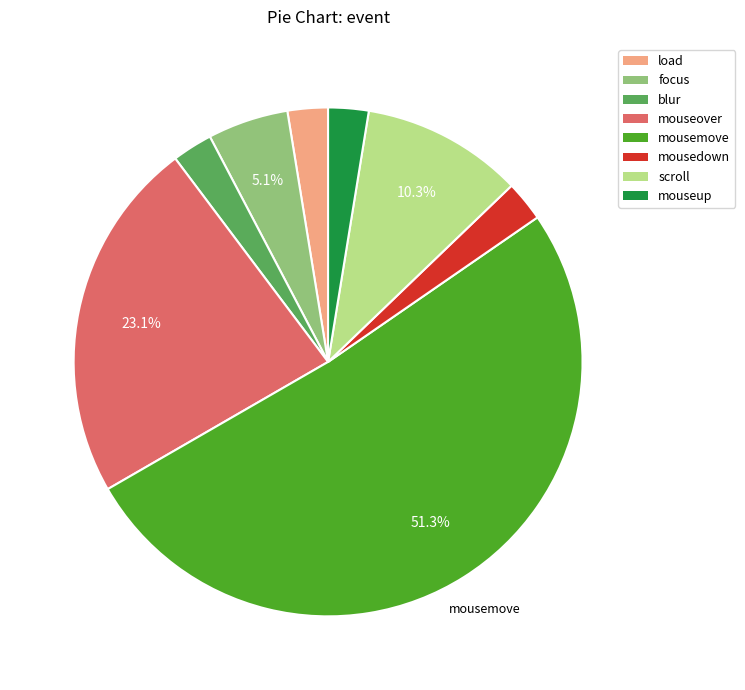

Which slice is the largest?

mousemove